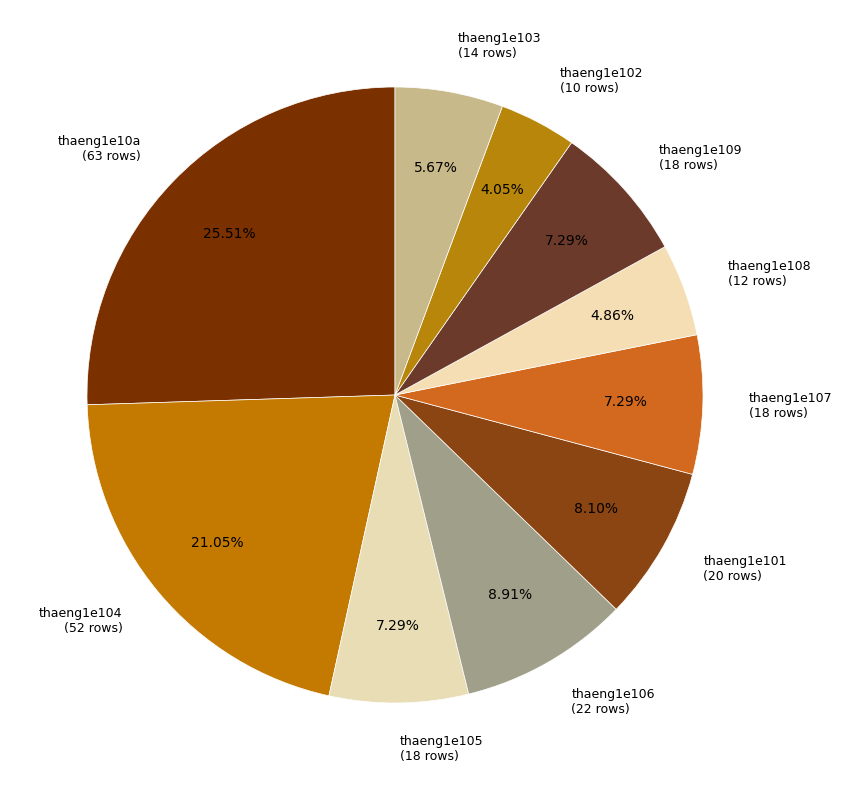

How many slices are in this pie chart?

10